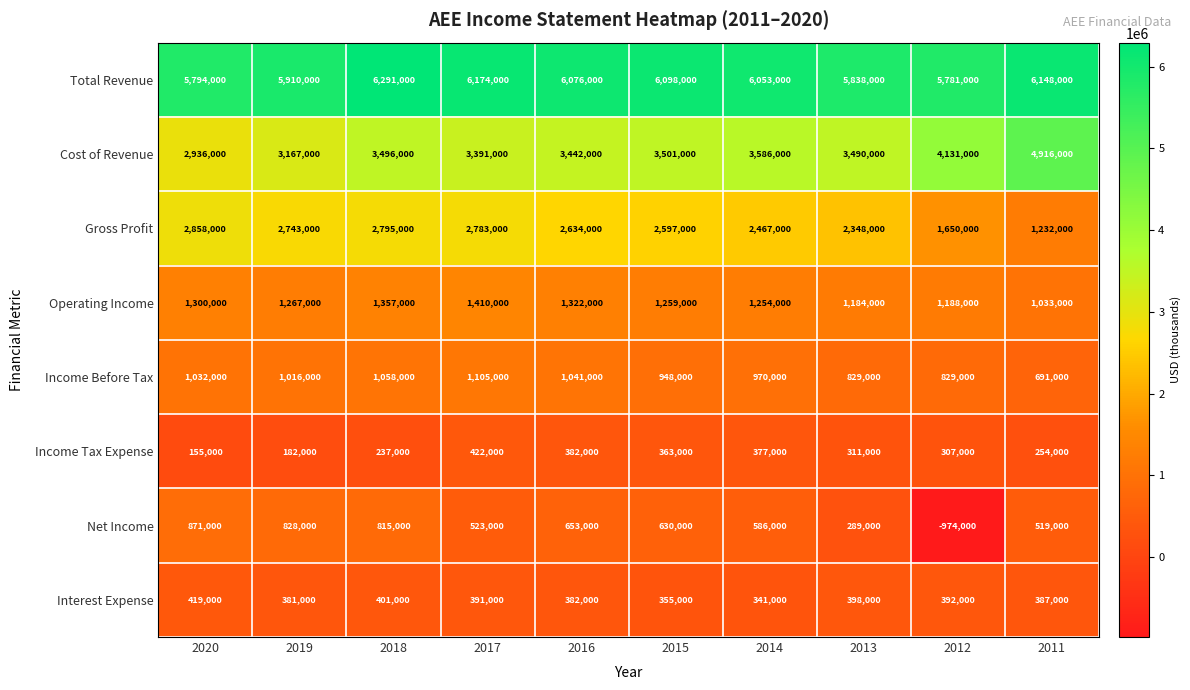

What is the greatest value displayed?

6291000